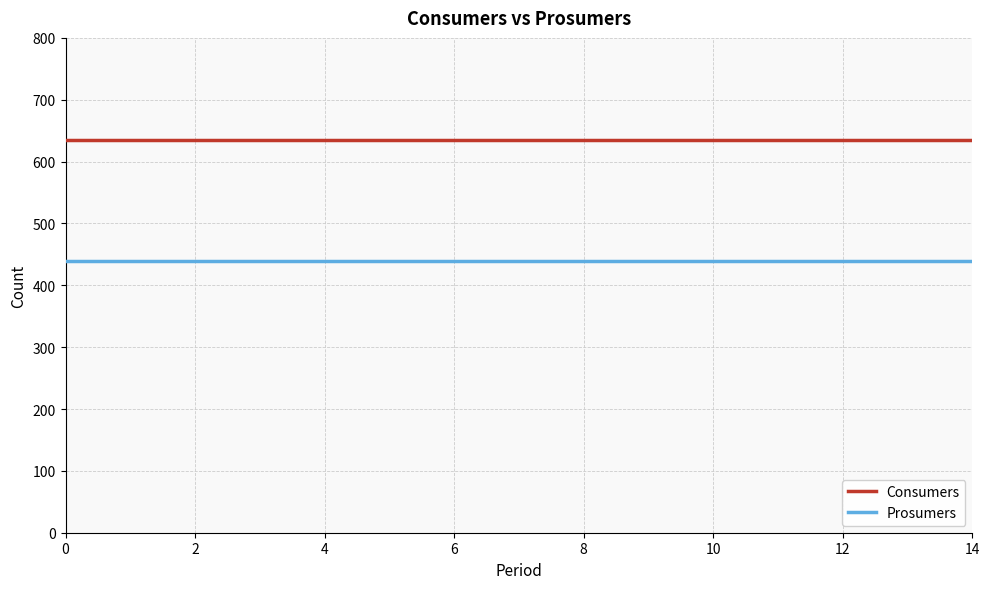

What is the maximum value shown in the chart?

635